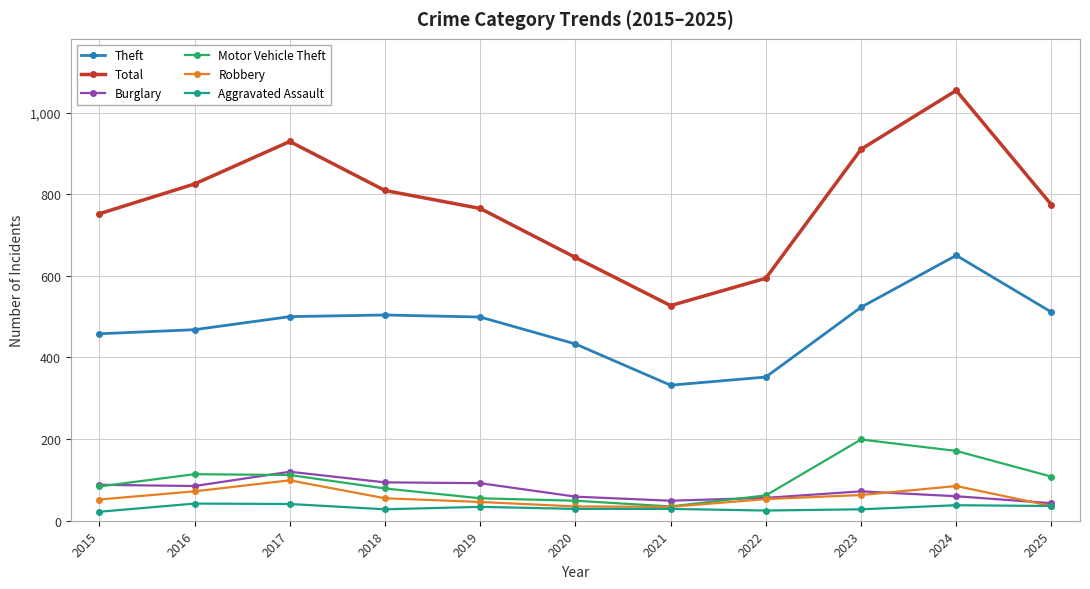

True or false: Aggravated Assault has more than 1 points higher than both neighbors.

True